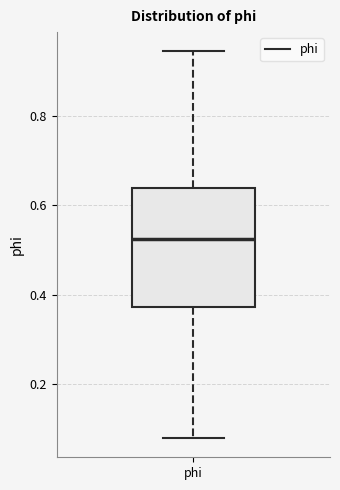

Transcribe this box plot: give where the median line is, the range the box spans, and where the two whiskers end, as read against the y-axis. The values are not printed on the chart, so give them approximately, as read against the axis.

median 0.52, box 0.38 to 0.64, whiskers 0.08 to 0.94